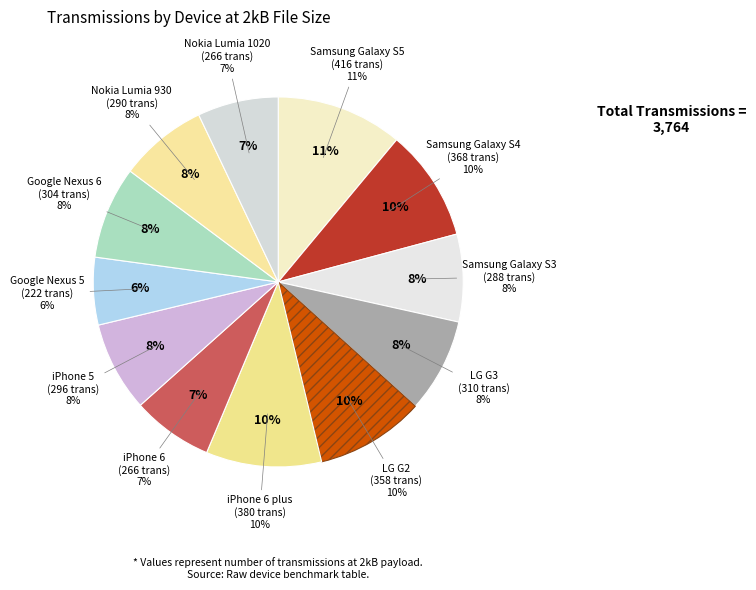

How many segments does this pie chart have?

12